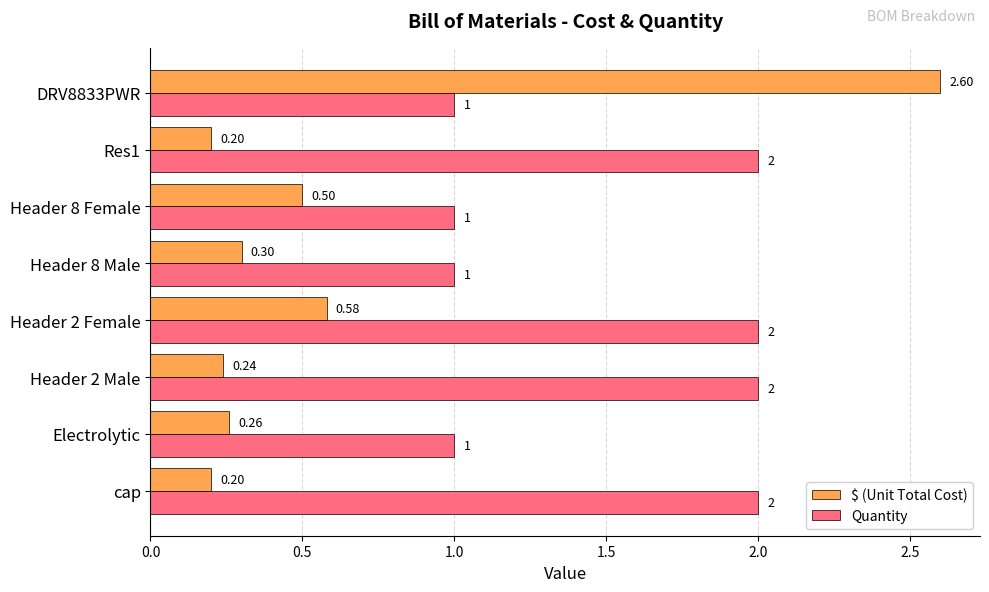

Which series has the largest range (max minus min)?

$ (Unit Total Cost)